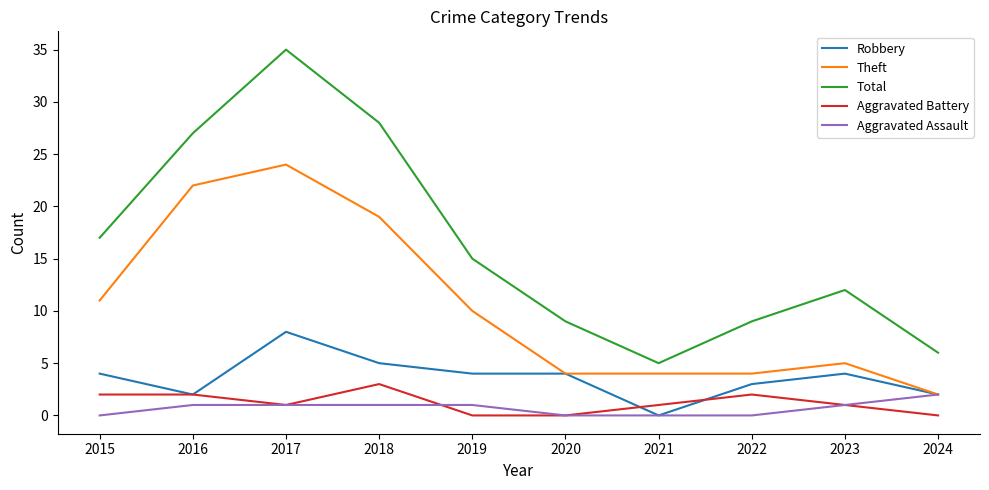

Read the Theft value at 2016, to the nearest 10.

20